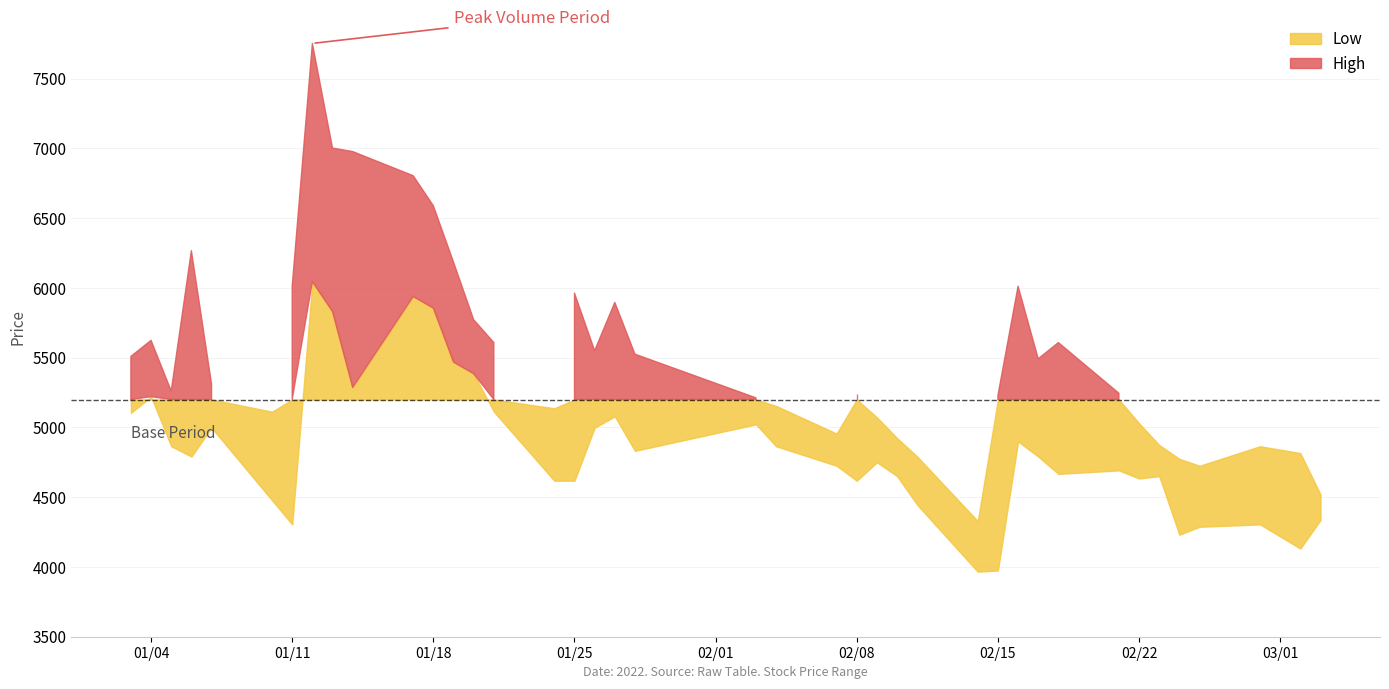

Where is Low nearest to the value 5005?

4